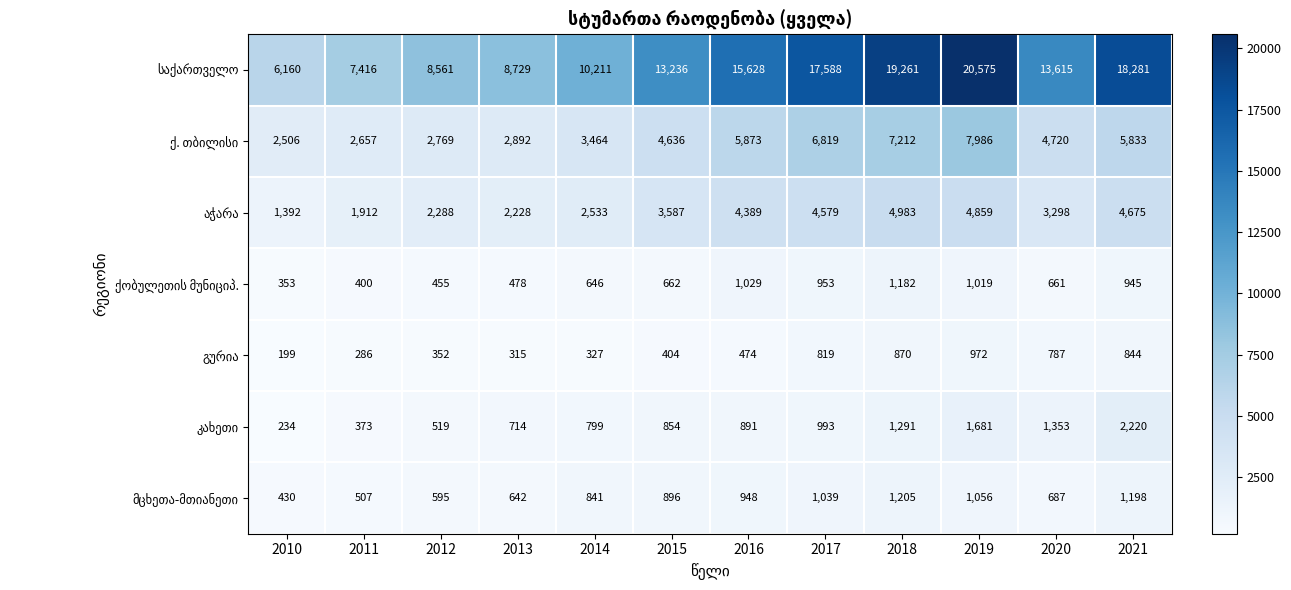

What is the spread (max minus min) of values at 2016?

15154